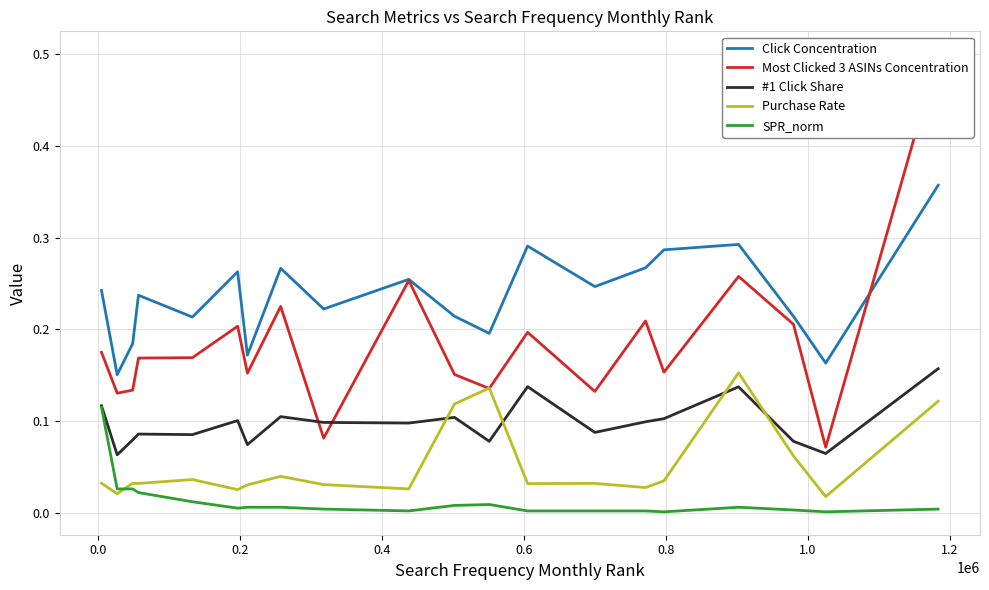

True or false: Click Concentration and #1 Click Share cross at least once.

False